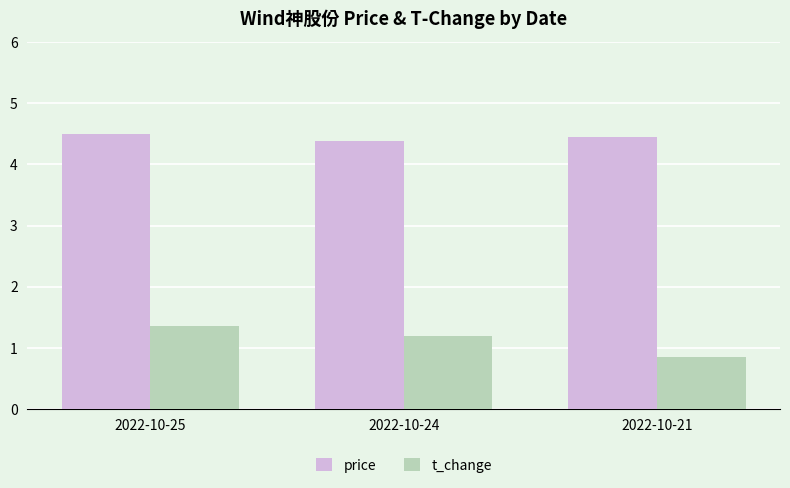

At how many categories does at least one series exceed 2?

3